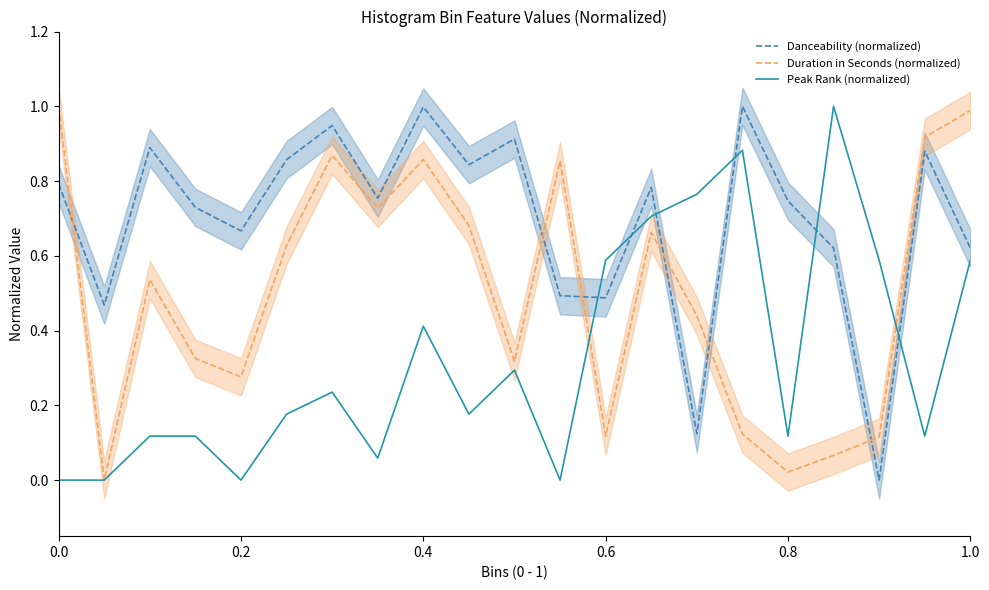

How many intersections are there between Peak Rank (normalized) and Danceability (normalized)?

6